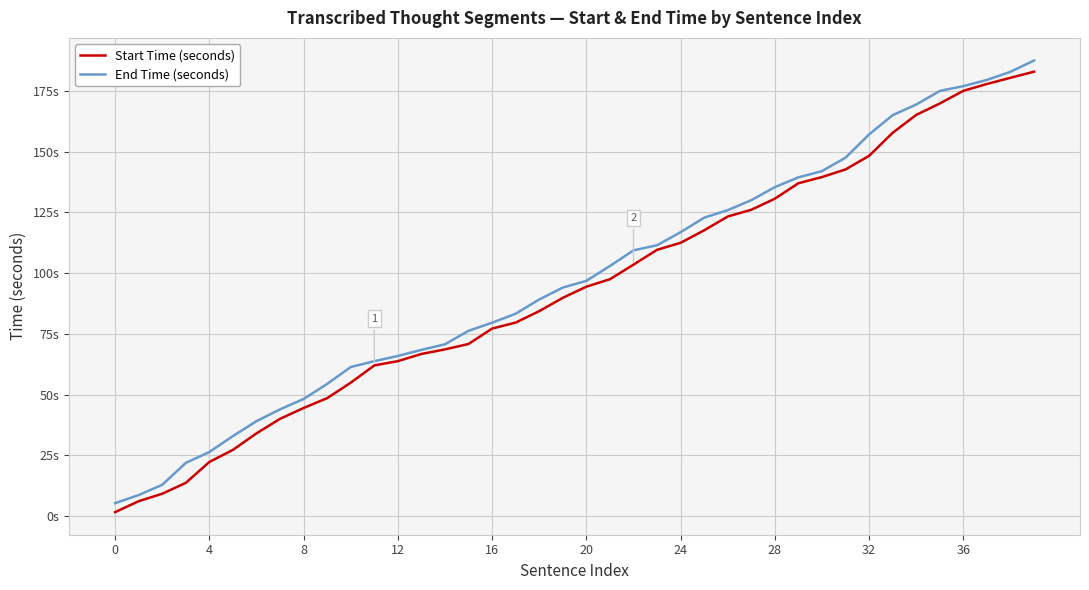

What is the label of the 29th point from the right?

11